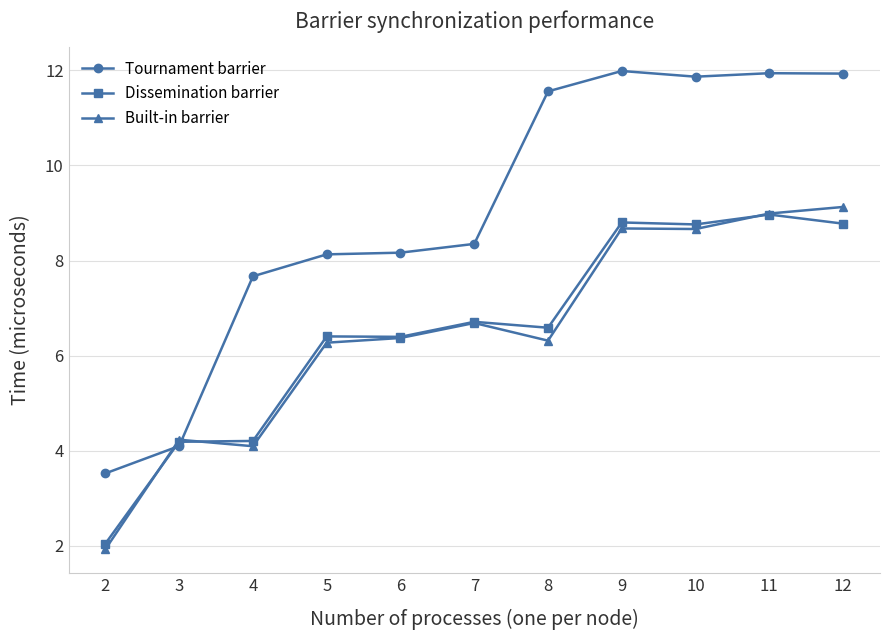

How many lines are shown in the chart?

3